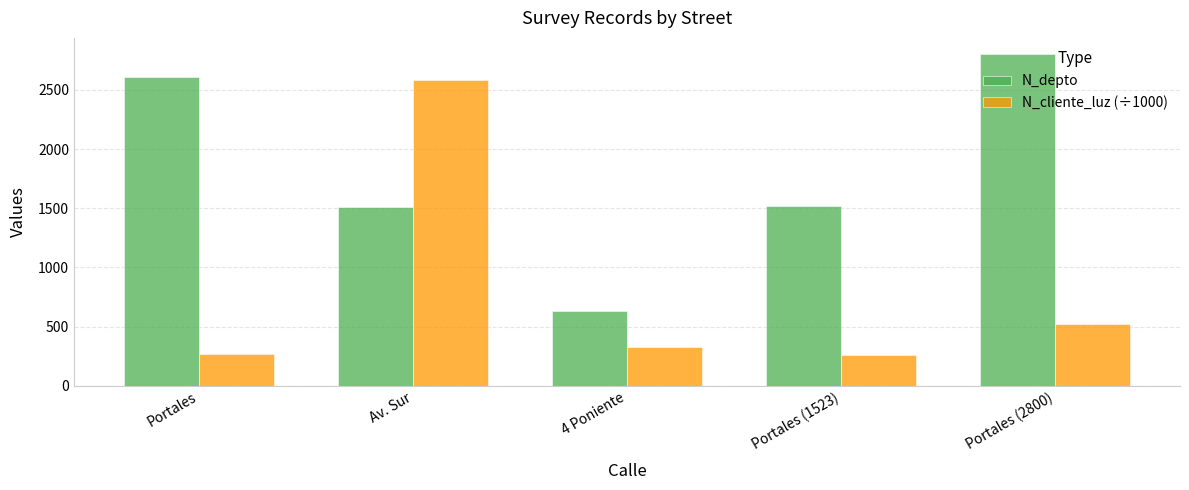

At which category is the sum across all series the highest?

Av. Sur